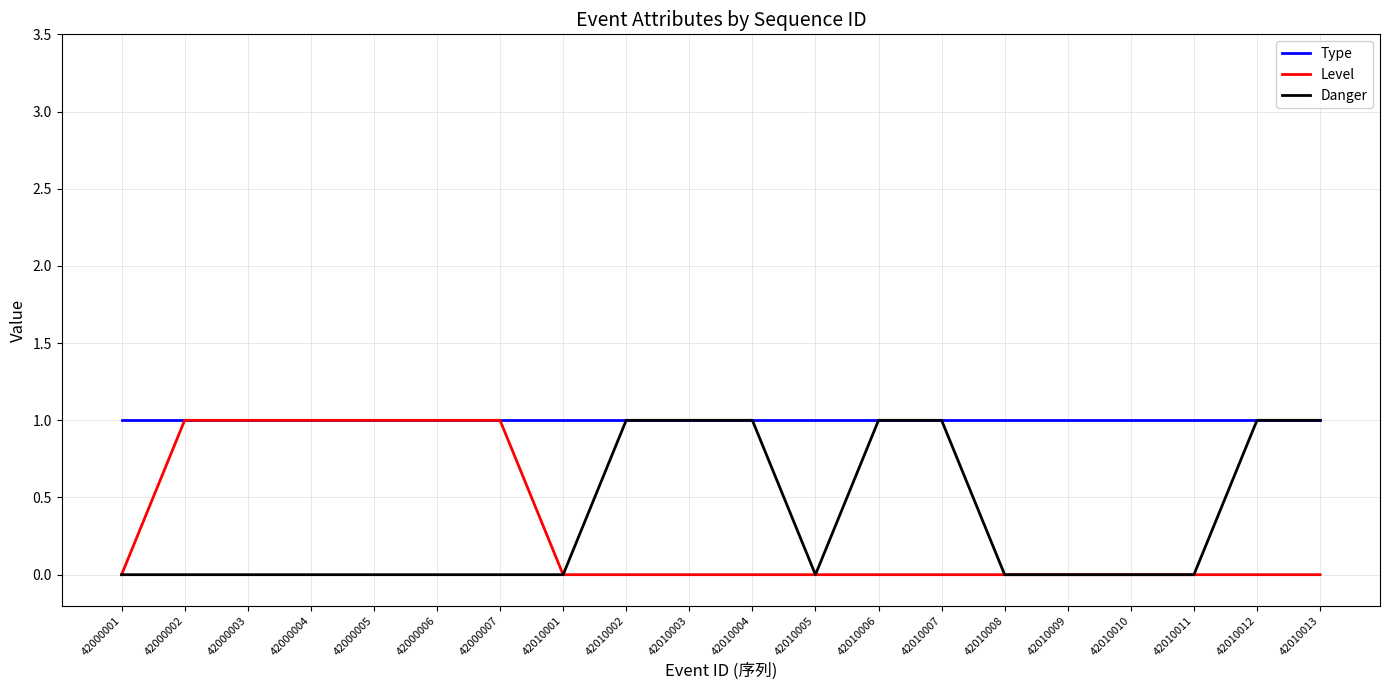

The value of Level at 42010011 is 1. True or false?

False